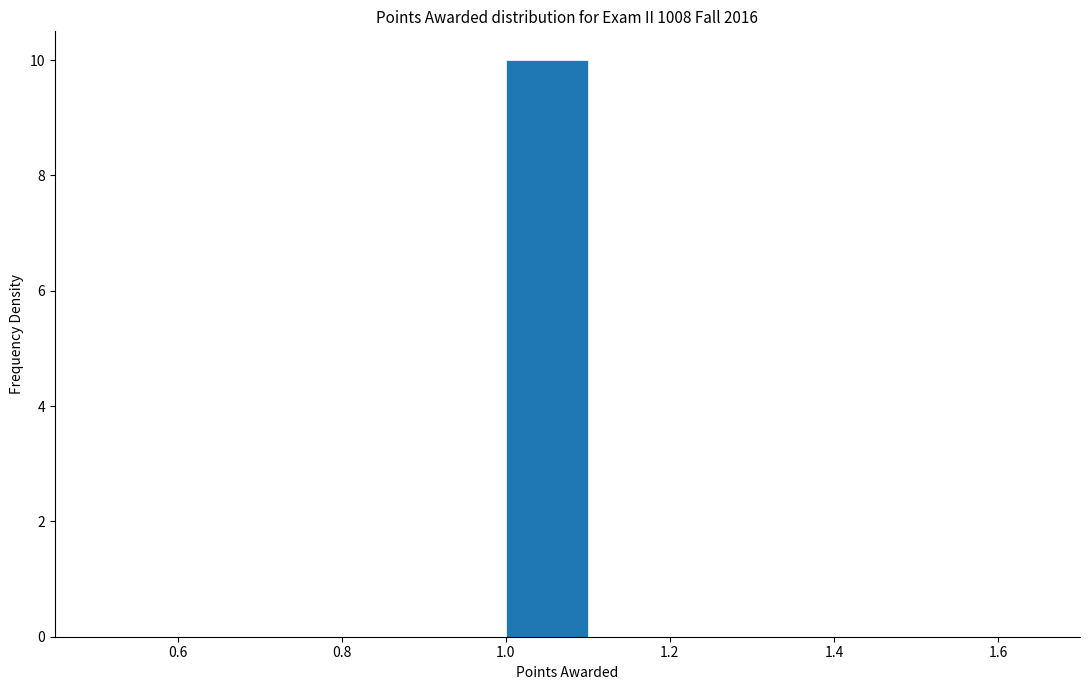

How tall is the bar that spans 1.0 to 1.1 on the x-axis? The values are not printed on the chart, so give them approximately, as read against the axis.

10